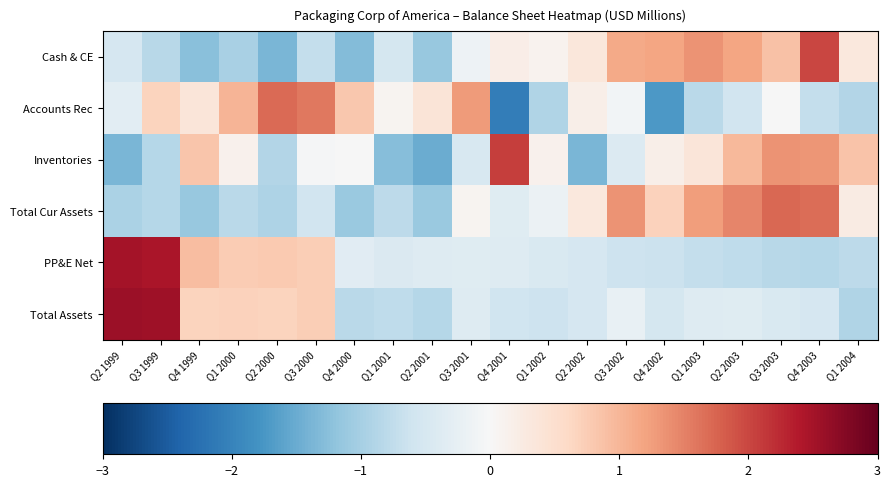

Between Q3 2002 and Q1 2004, which is larger?

Q3 2002